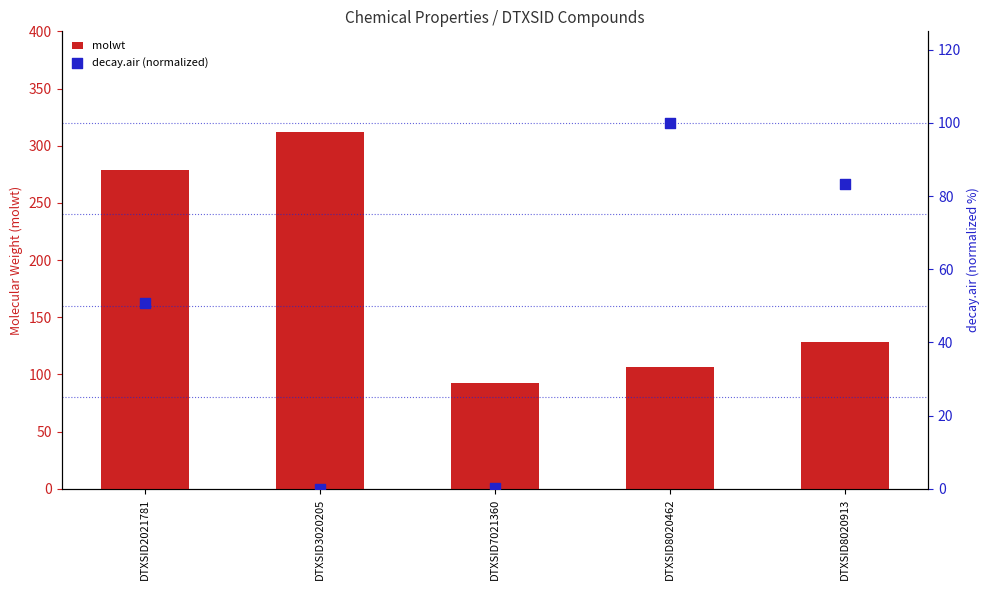

Which series has the largest total across all categories?

molwt